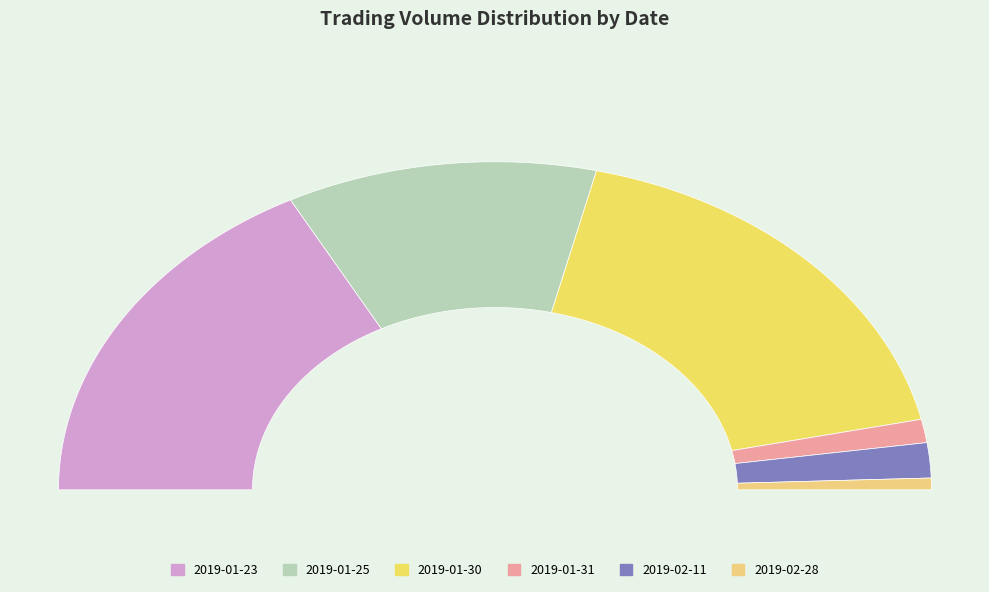

Count the number of slices in the pie.

6